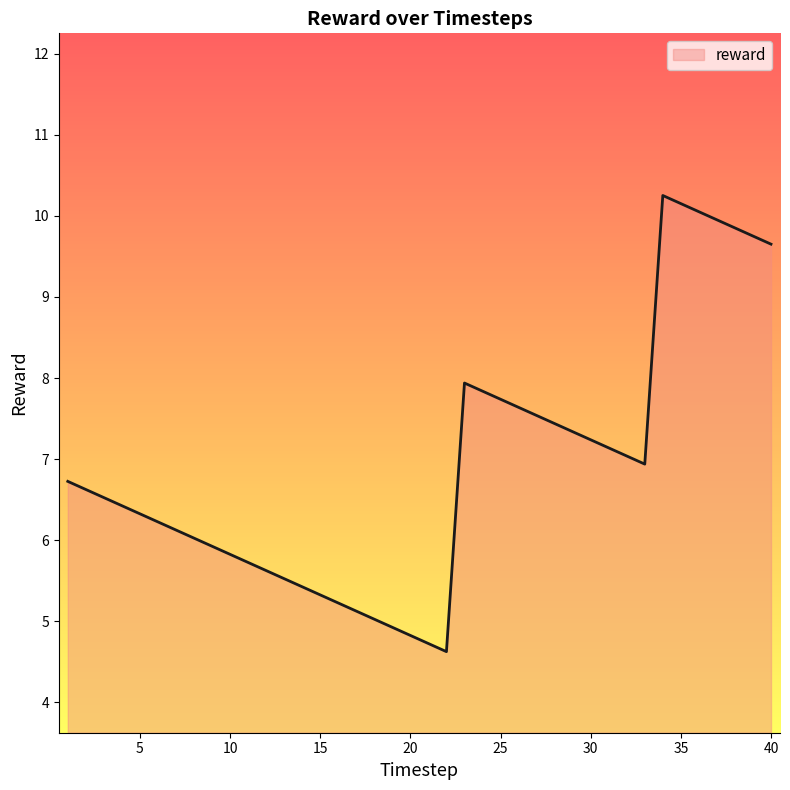

What is the smallest value displayed?

4.6